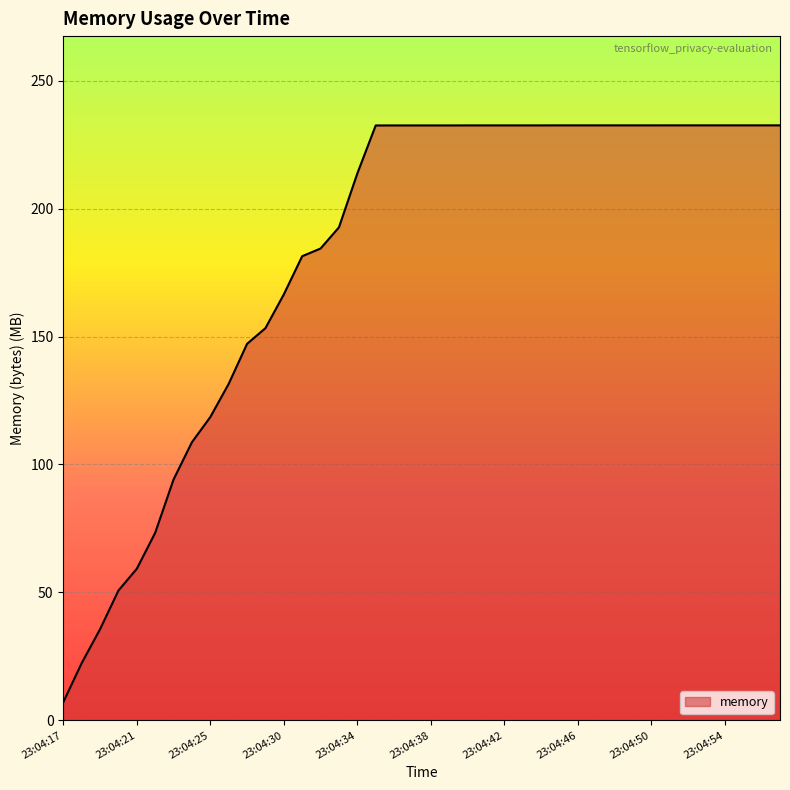

What is the difference between the maximum and minimum values?

225.5